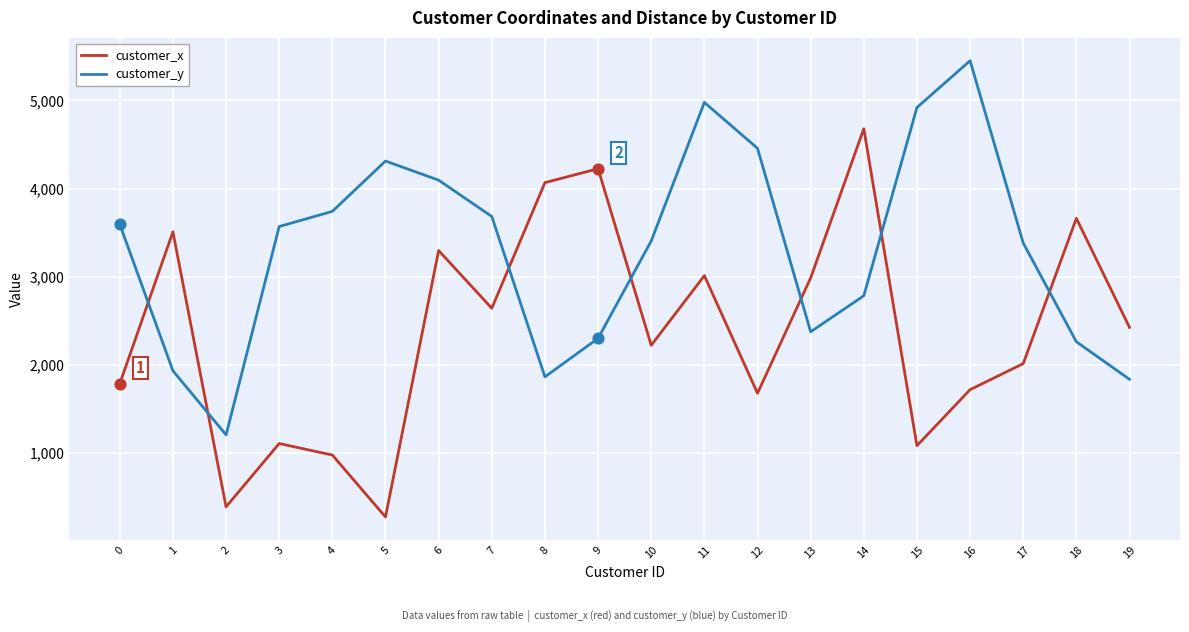

At which category is the sum across all series the highest?

11